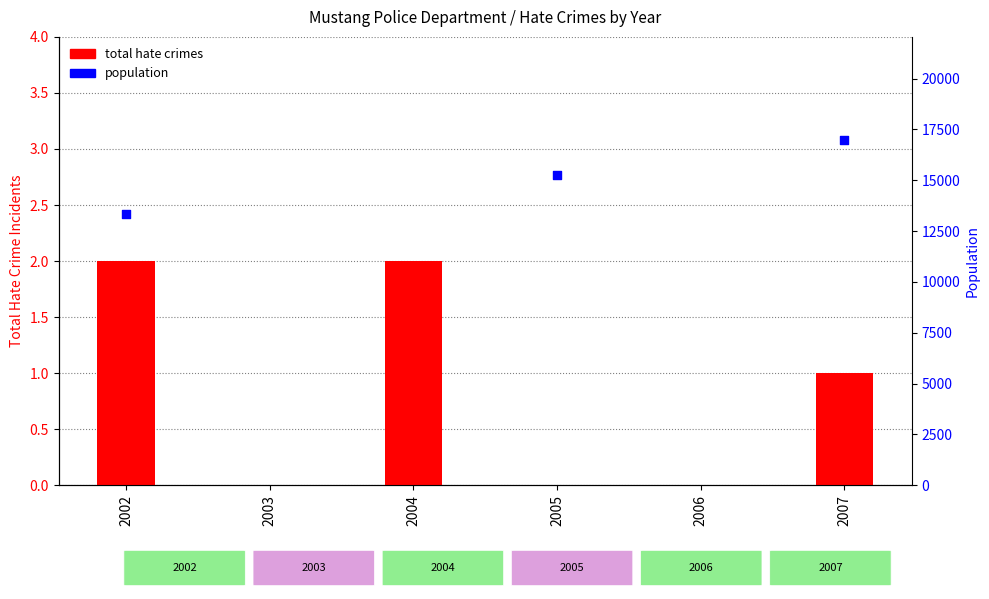

What is the change in value from 2002 to 2005?

-2